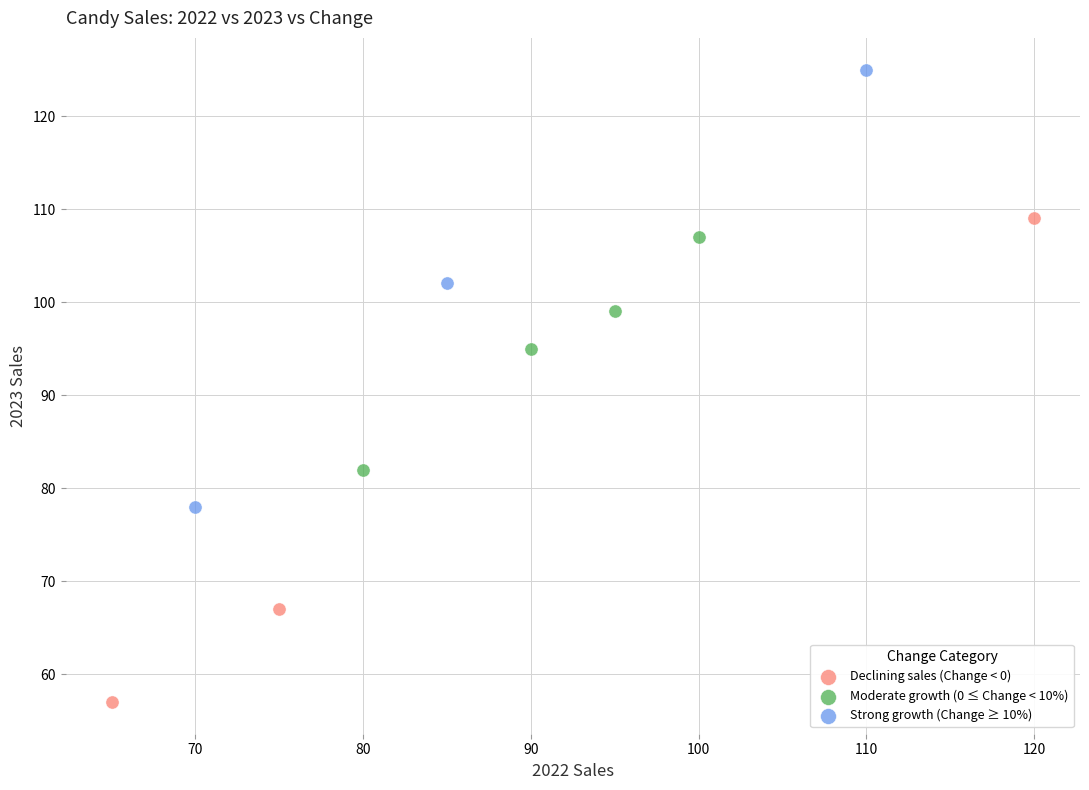

Which series reaches the maximum Y coordinate?

Strong growth (Change ≥ 10%)